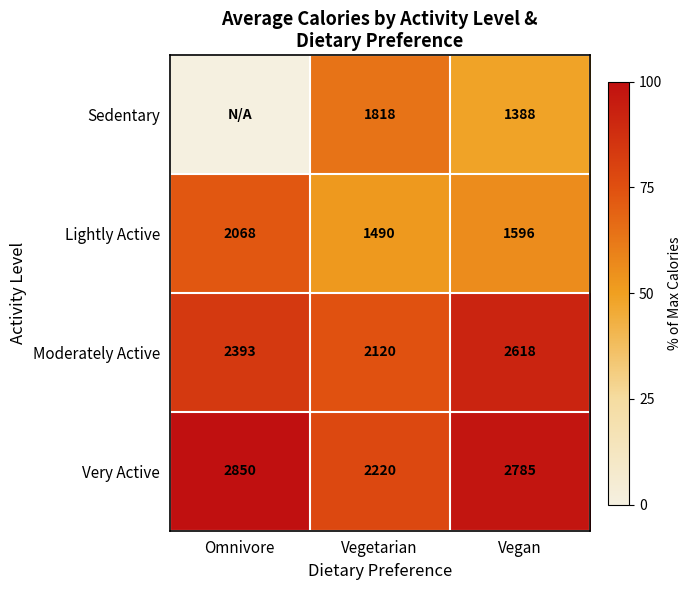

Read the Very Active value at Vegetarian.

2220